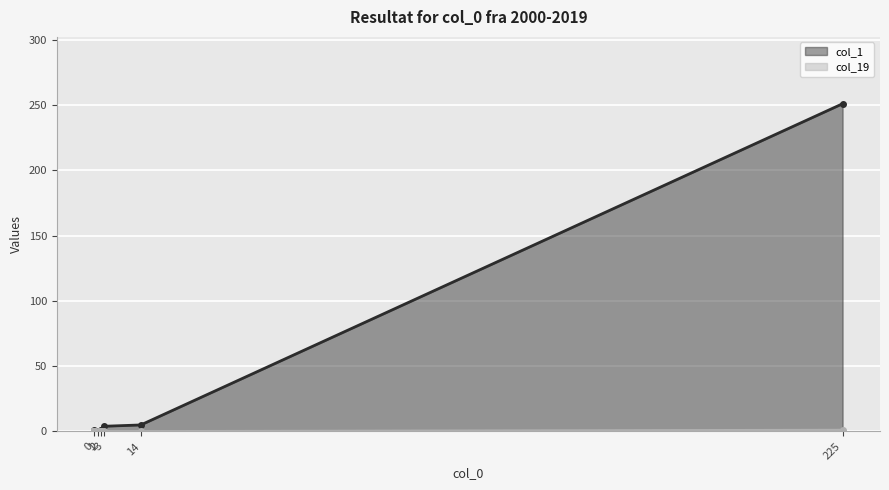

True or false: col_1 and col_19 cross at least once.

False